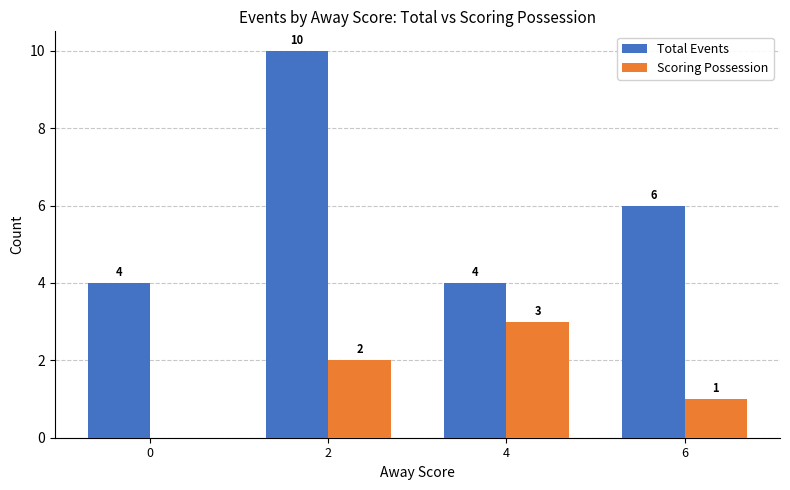

Are the bars grouped side by side (vs. stacked)?

Yes